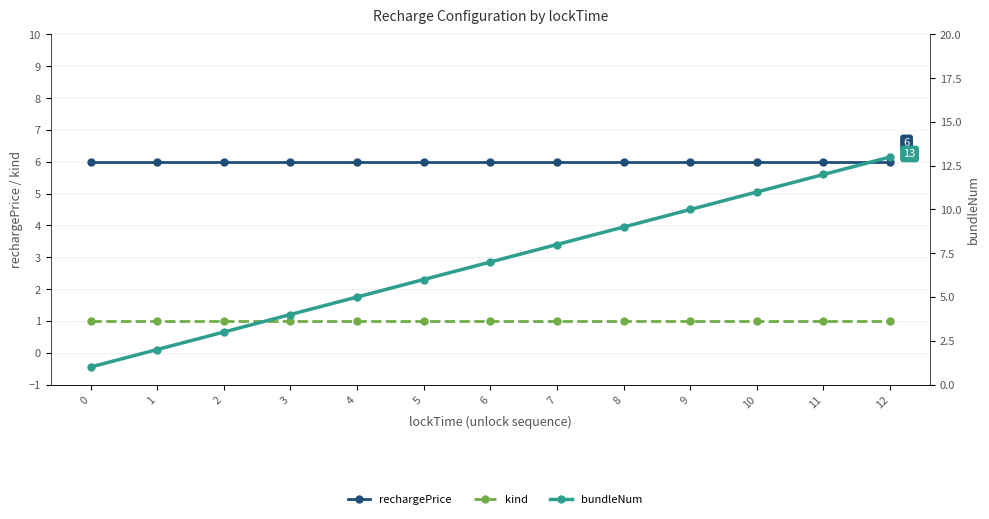

Which series has the largest total across all categories?

bundleNum